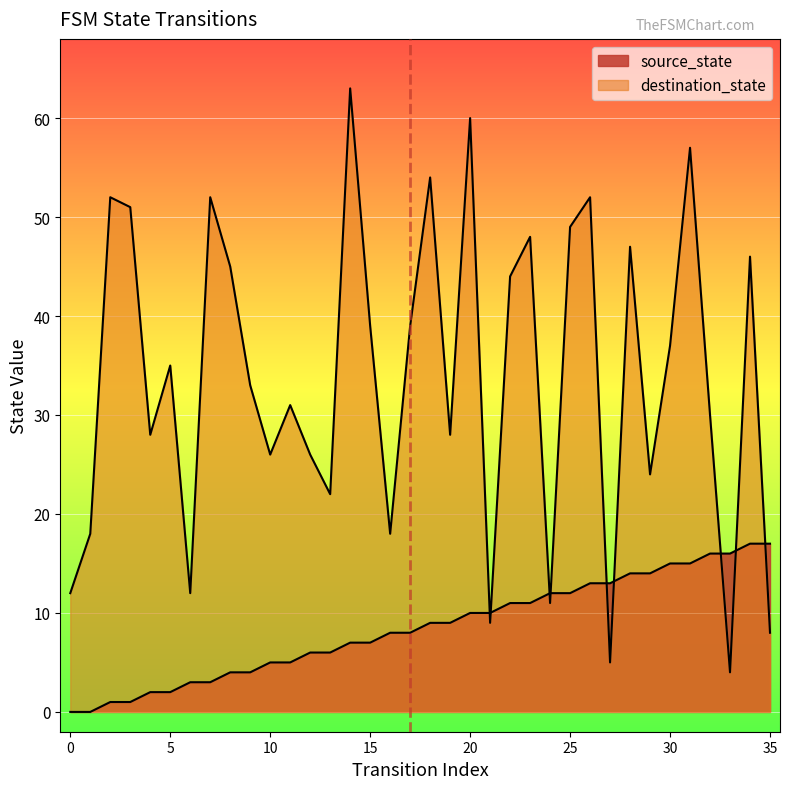

How many lines are shown in the chart?

2